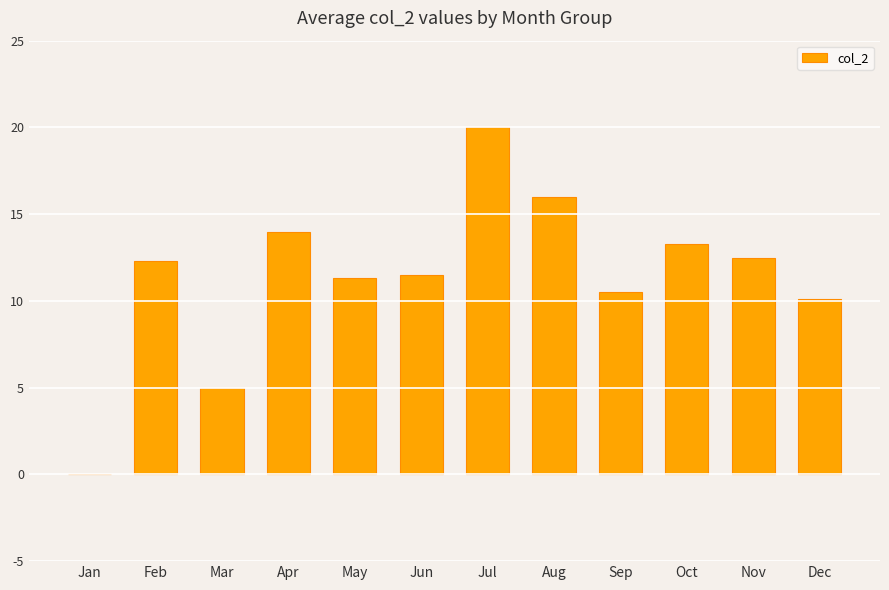

What is the greatest value displayed?

20.0